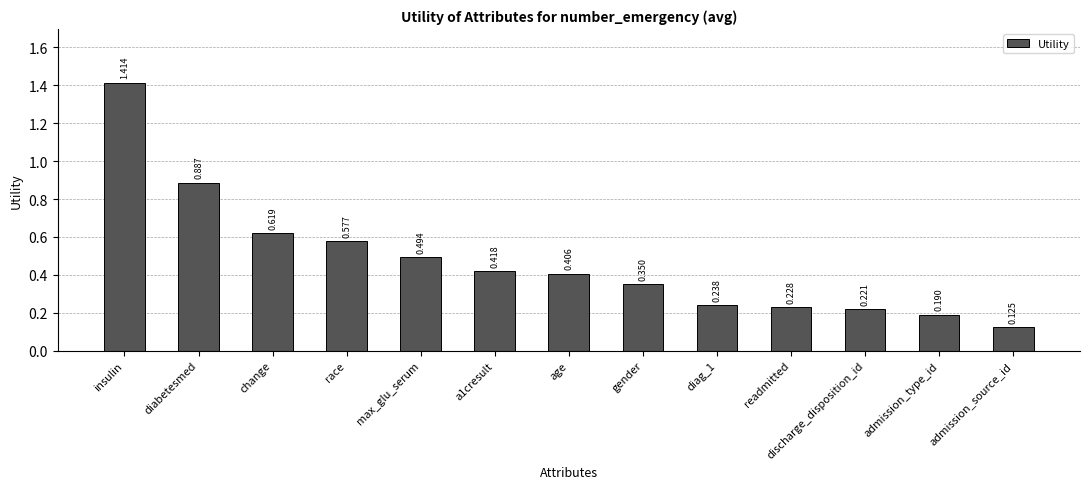

What is the label of the 9th bar from the right?

max_glu_serum